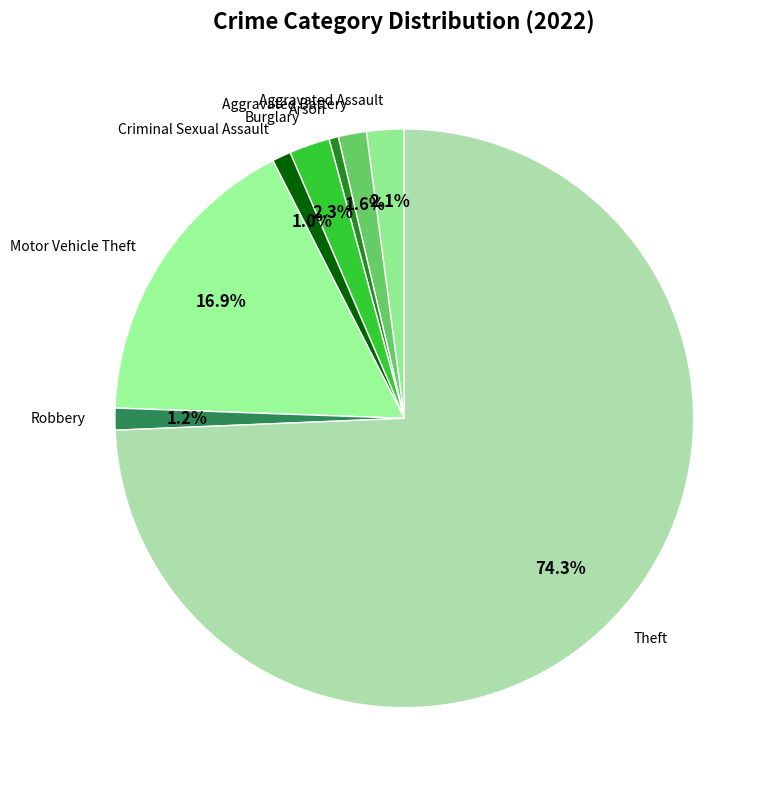

Does any single category account for the majority?

Yes